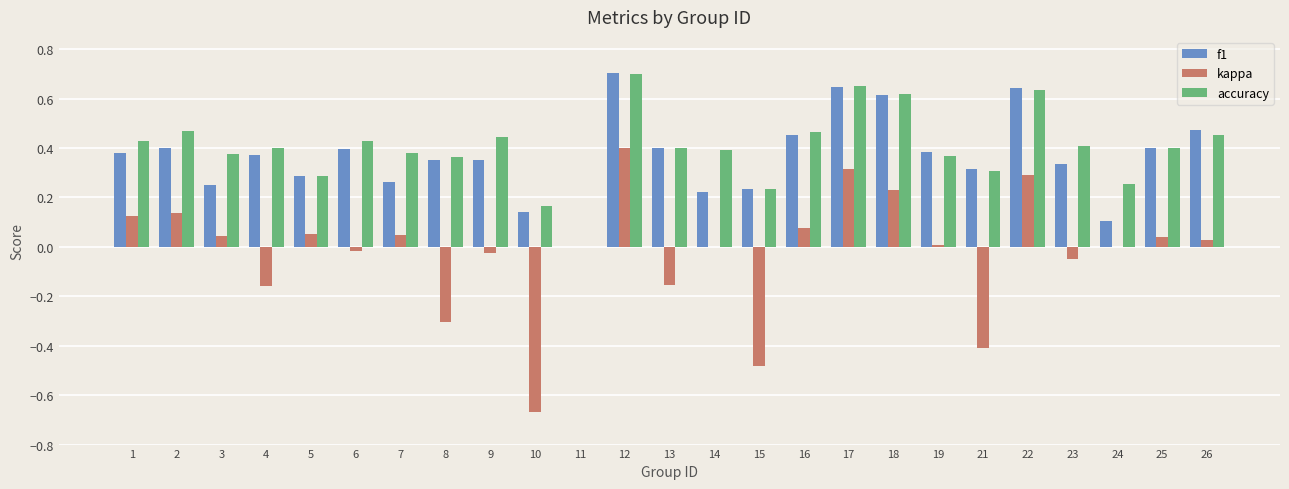

Which label corresponds to the largest value in the chart?

12